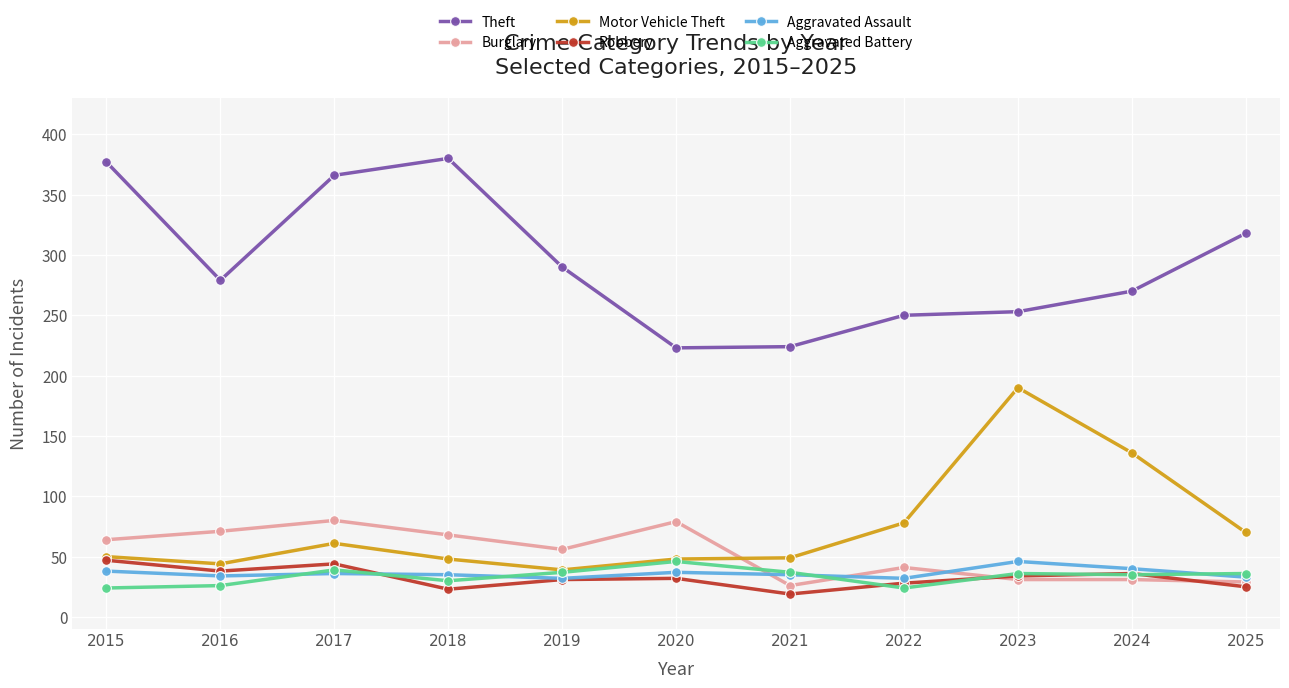

True or false: Motor Vehicle Theft and Theft intersect in this chart.

False